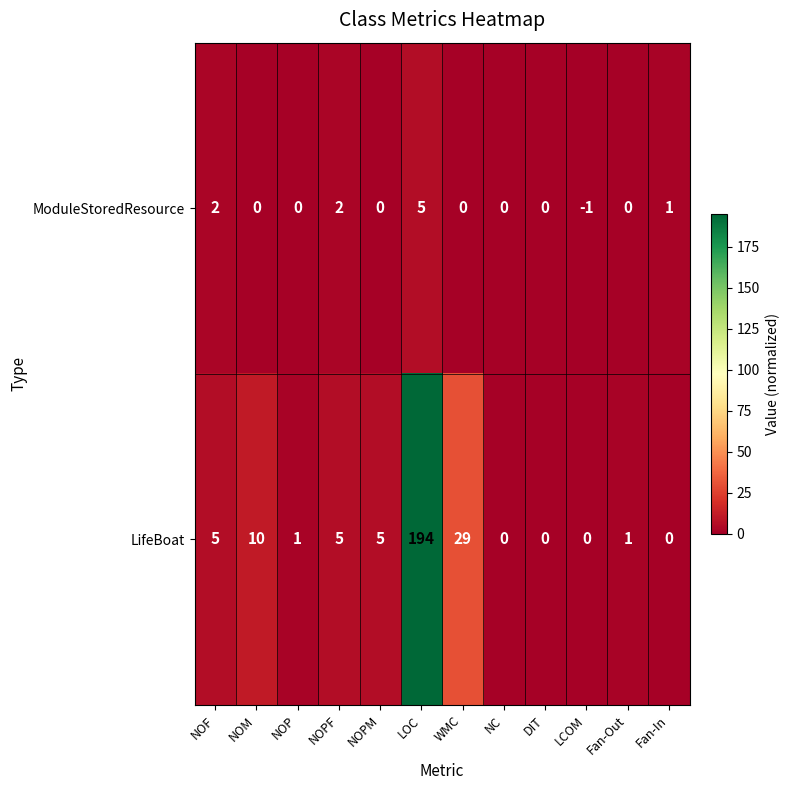

What is the total value across all series at NOF?

7